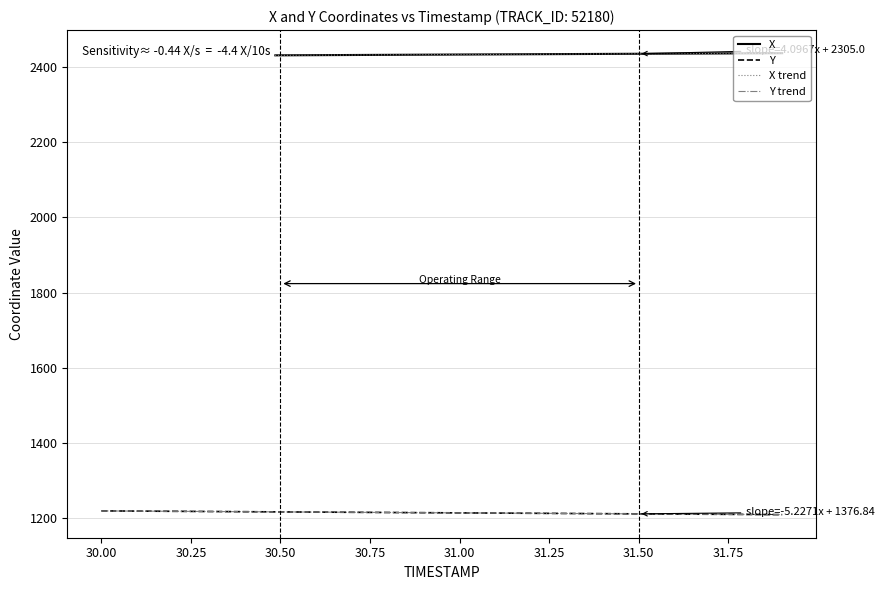

What is the lowest value of the Y trend series?

1210.1